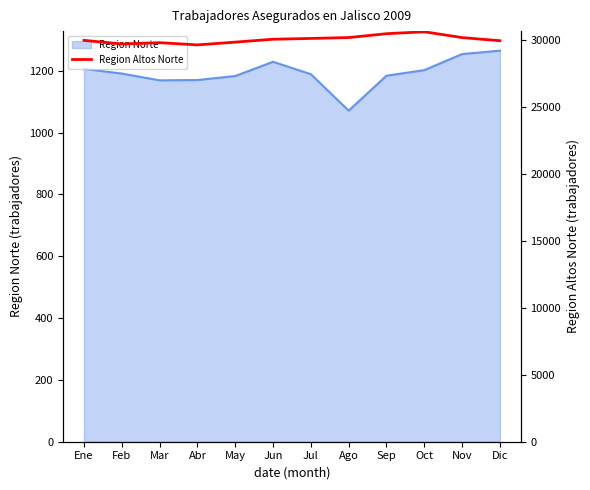

Where does the data first go above 30082?

Jul